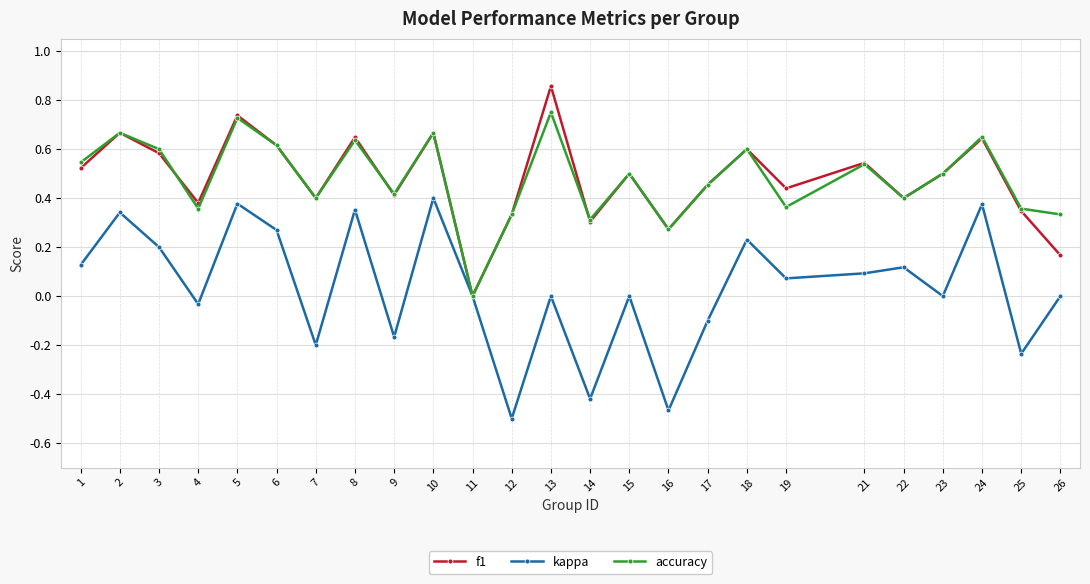

At which category does f1 reach its first local peak?

2